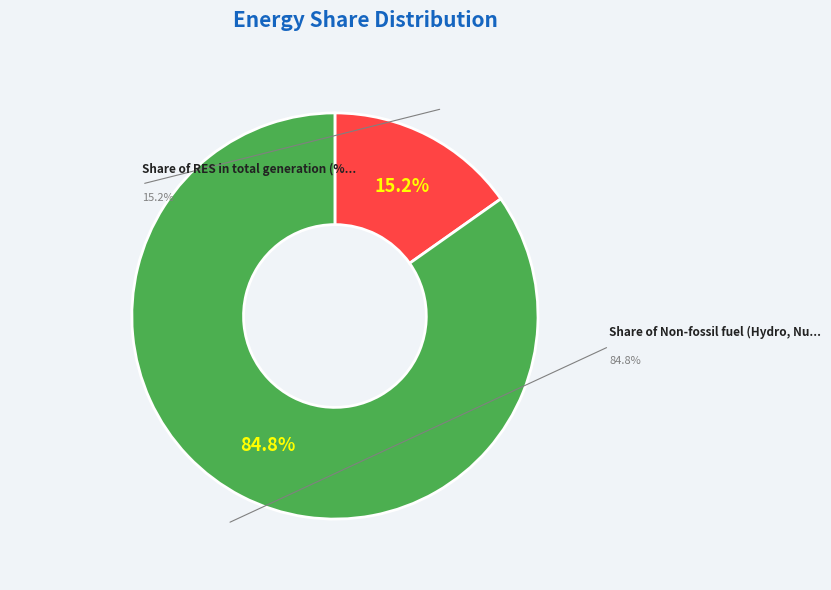

Which category has the biggest portion of the pie?

Share of Non-fossil fuel (Hydro, Nuclear)